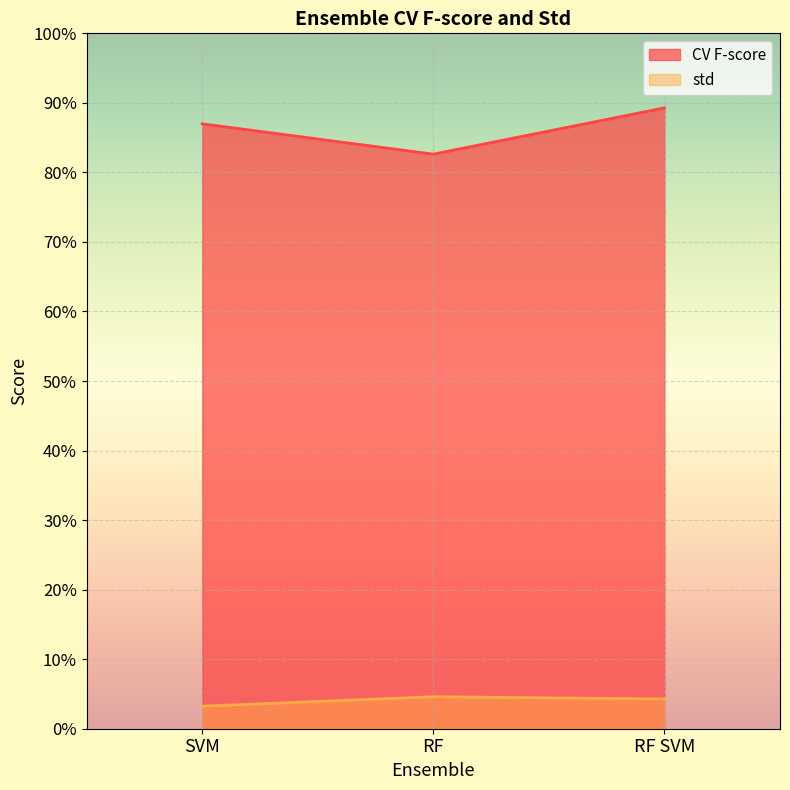

Is it true that CV F-score equals 0.9 at RF SVM?

True